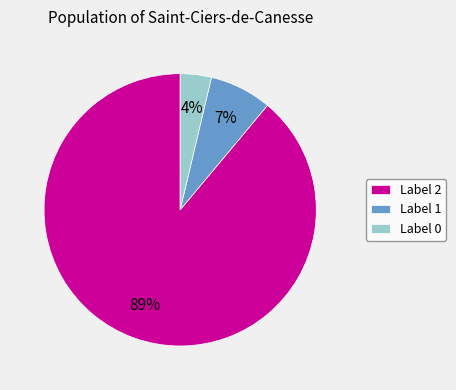

What percentage is the Label 2 slice, to the nearest percent?

89%